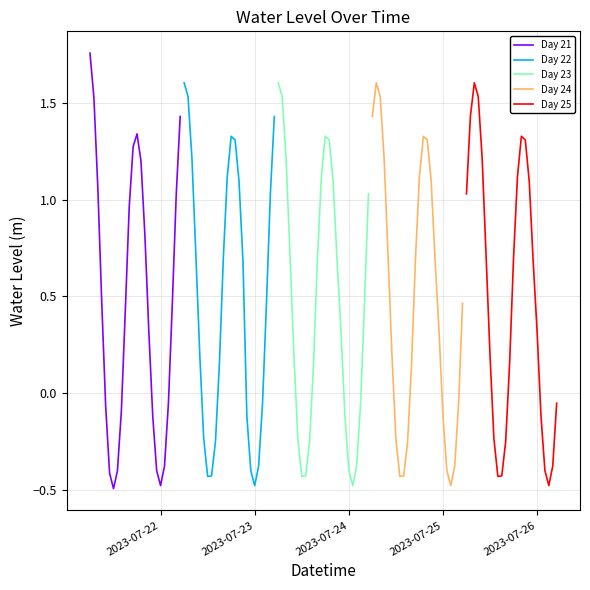

What is the minimum value for Day 21?

-0.5